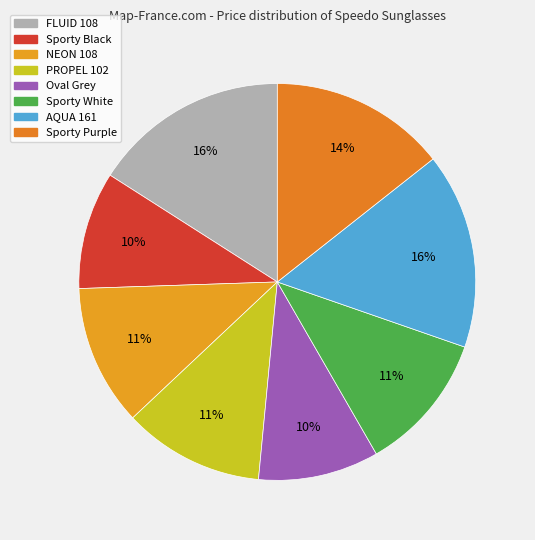

To the nearest percent, what is the difference between the largest and smallest slice percentages?

6%